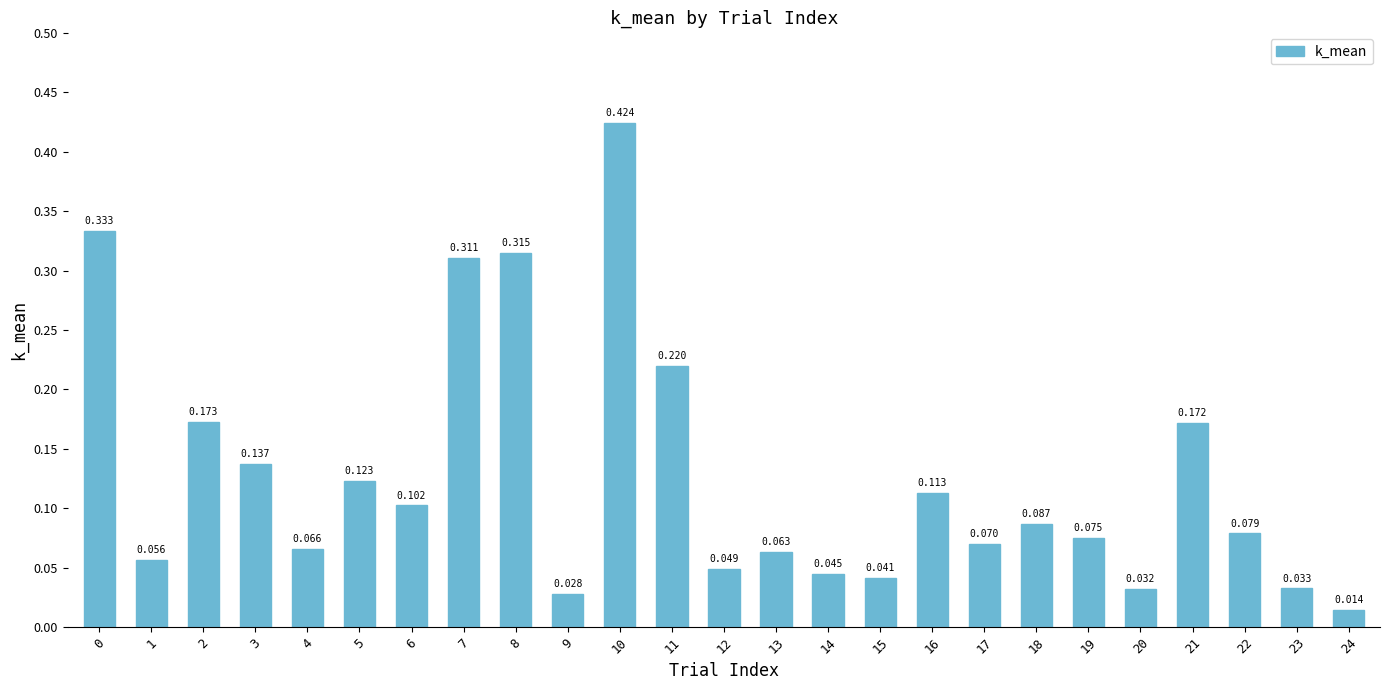

True or false: the data shows 0.0 at 15.

True